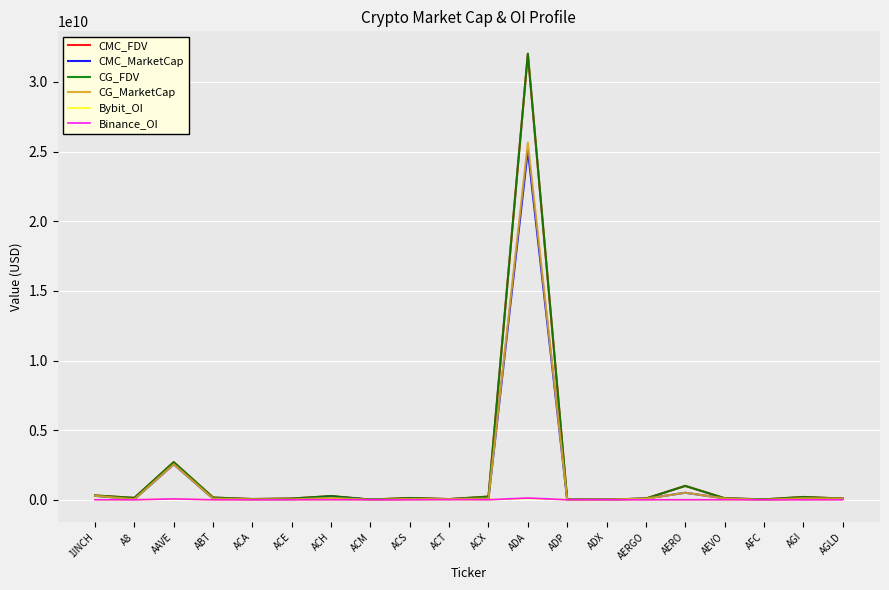

Which series changed the most between ADA and AGLD?

CG_FDV